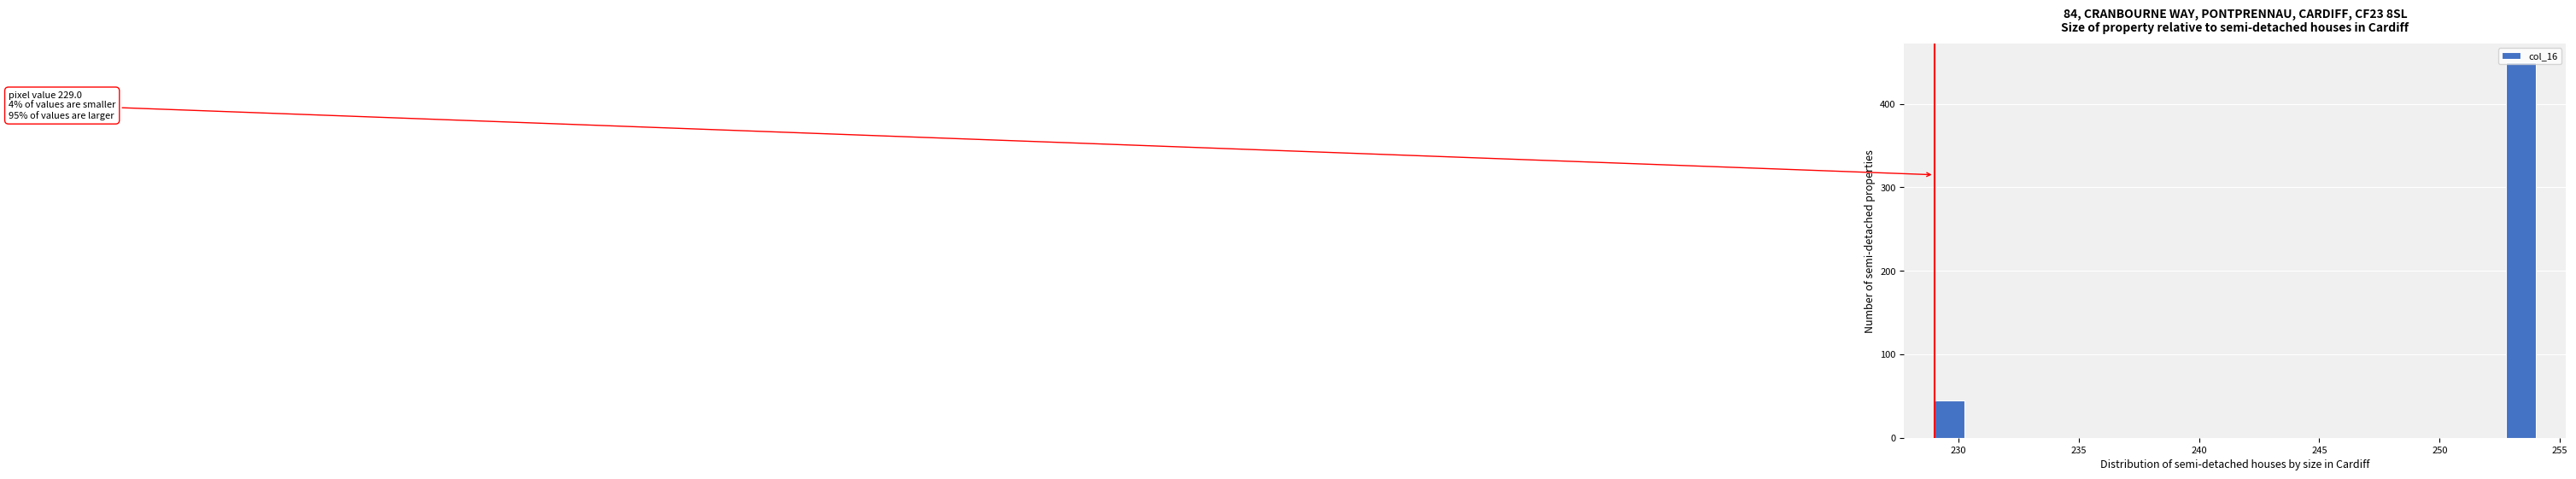

Read against the x-axis, roughly where is the centre of the tallest bar?

253.5